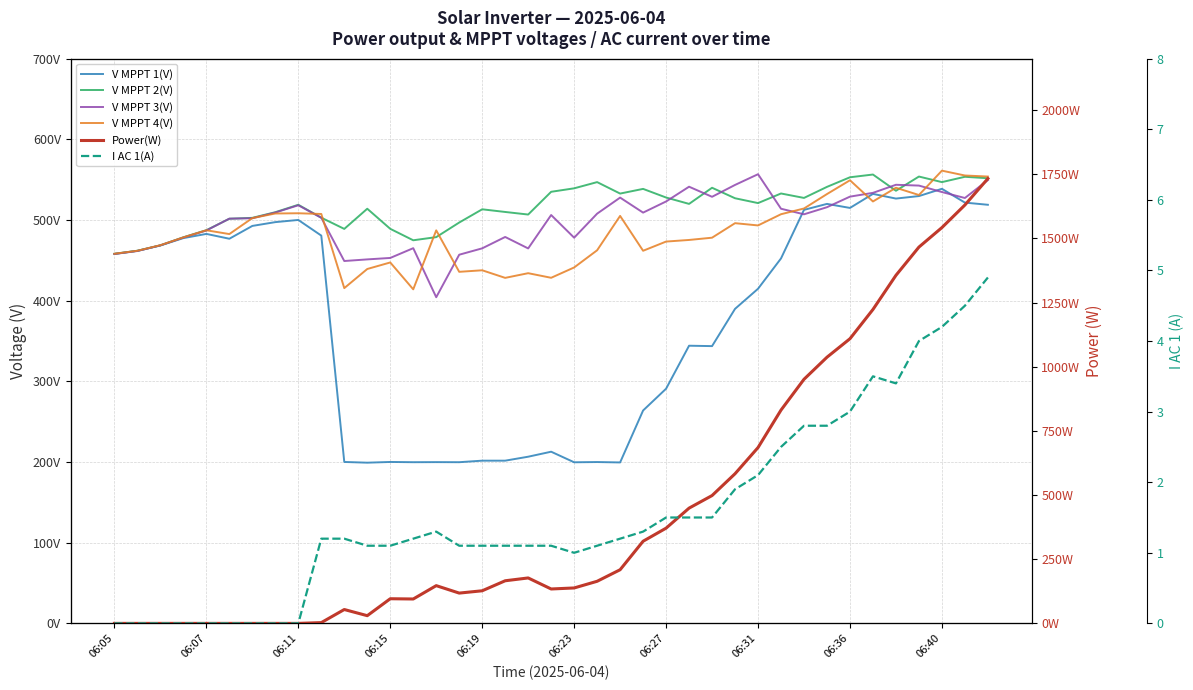

Is it true that V MPPT 2(V) equals 767.4 at 17?

False